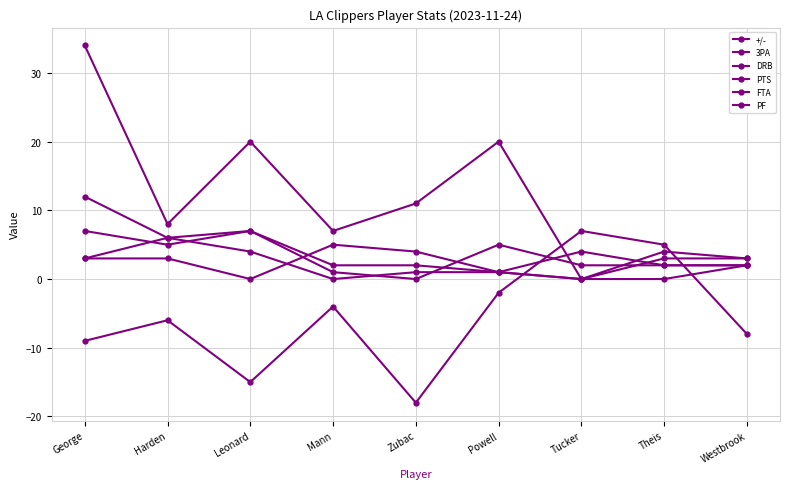

Is this an area chart (filled region under the line)?

No